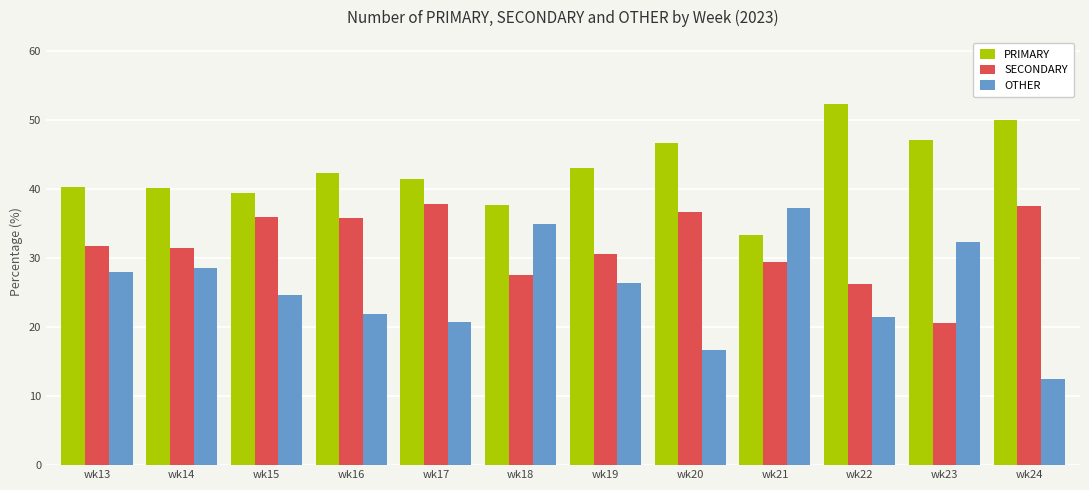

Is the value of PRIMARY at wk15 greater than the value of SECONDARY at wk18?

Yes